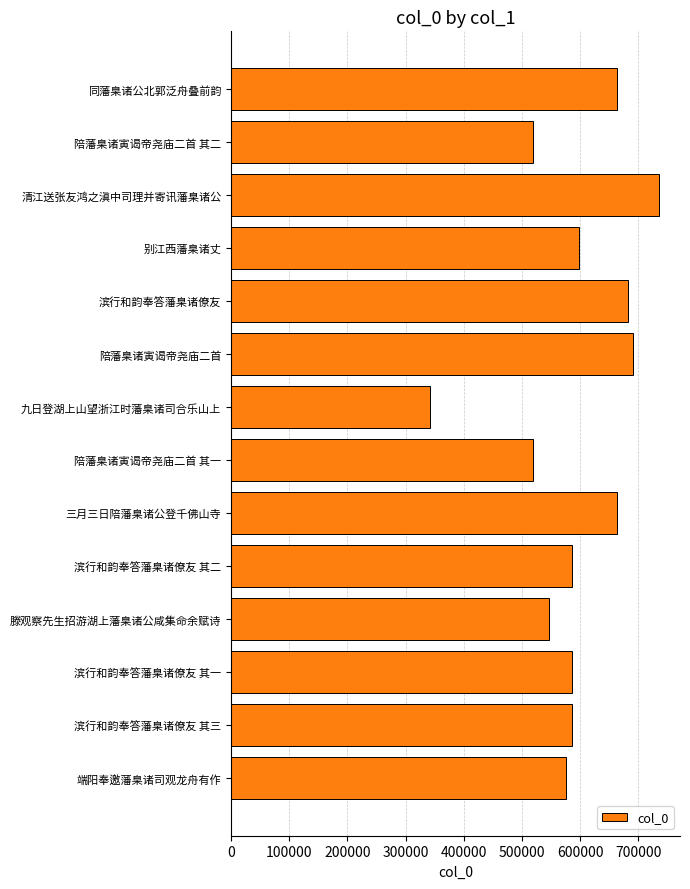

What is the change in value from 滨行和韵奉答藩臬诸僚友 其二 to 滕观察先生招游湖上藩臬诸公咸集命余赋诗?

-39463